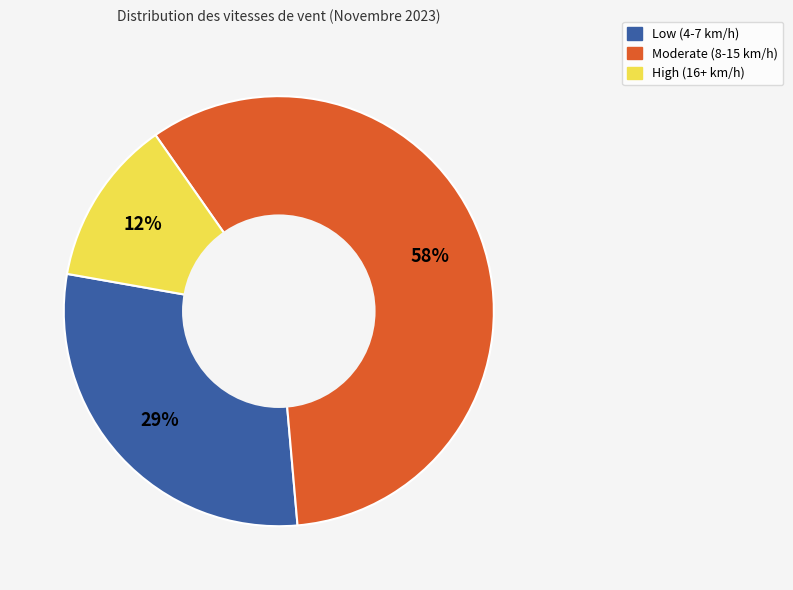

How many segments does this pie chart have?

3